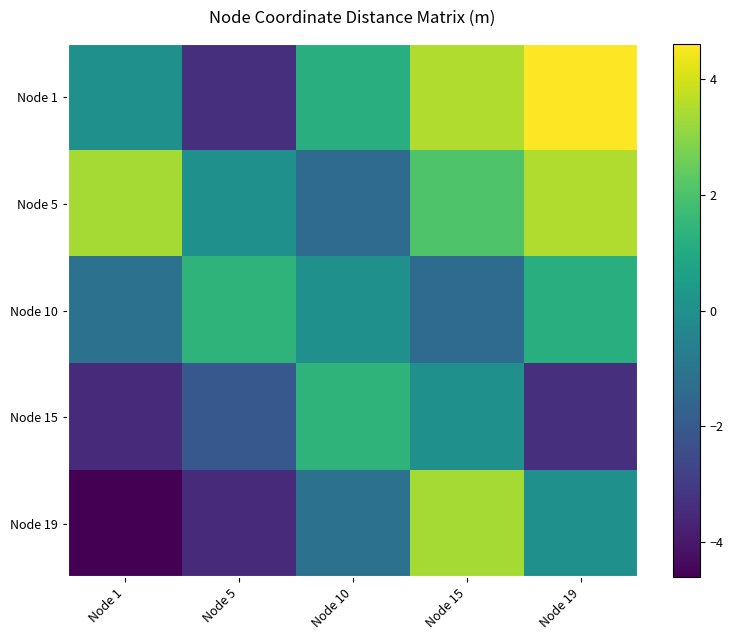

At which category is the sum across all series the highest?

Node 15